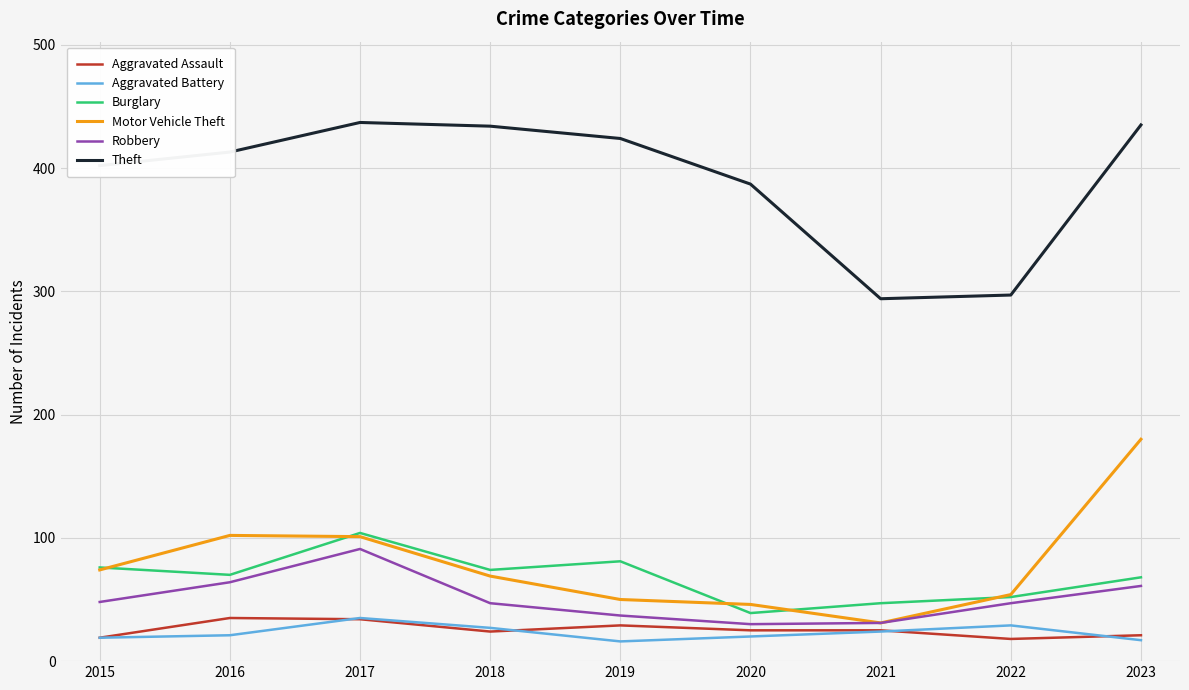

Which series has the largest total across all categories?

Theft